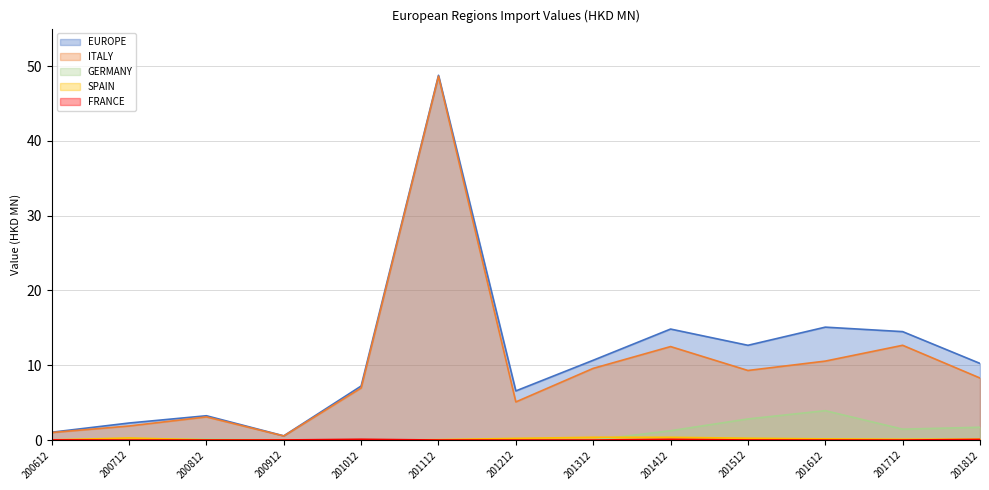

Between 200612 and 201212, which series saw the biggest shift?

EUROPE